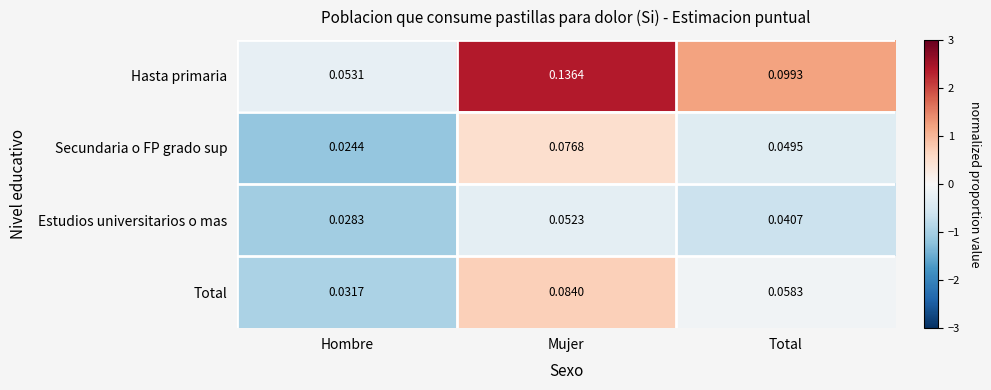

At which label is Secundaria o FP grado sup closest to 0?

Hombre